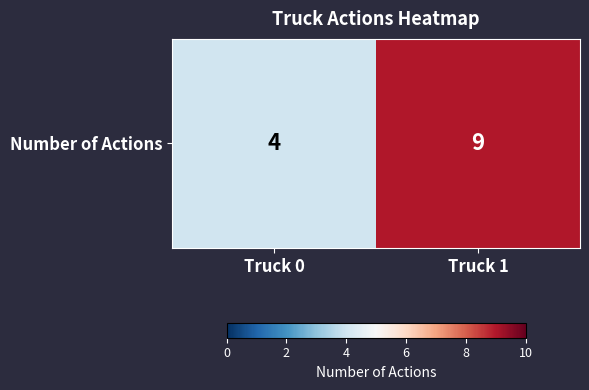

Reading right to left, transcribe all the data shown in this chart.

9	4